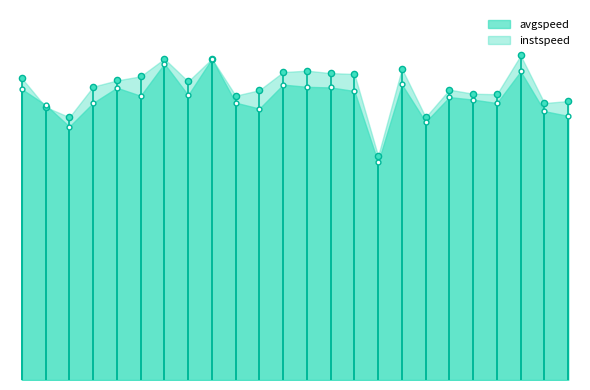

At which category is the sum across all series the highest?

8